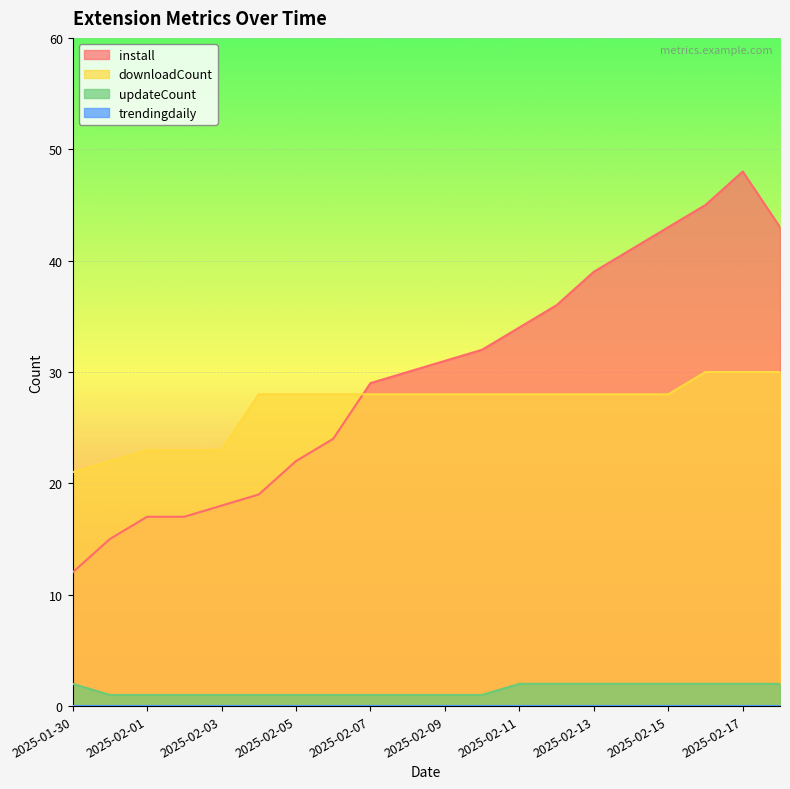

The updateCount series shows 0 at 2025-02-10. True or false?

False